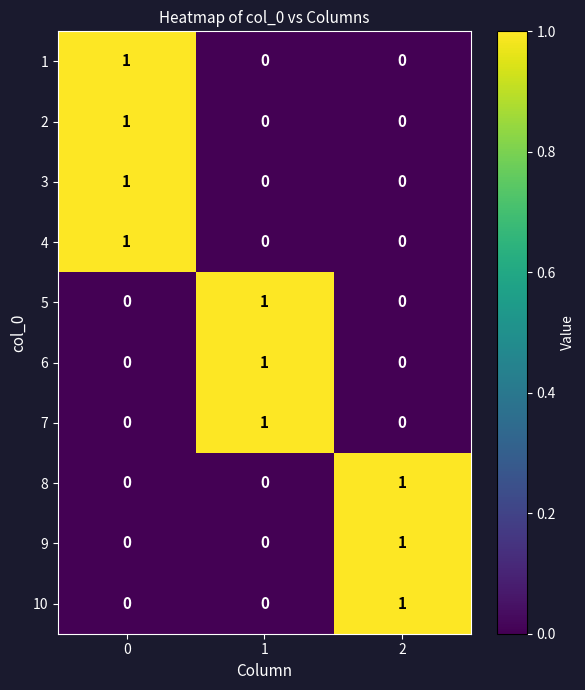

At how many categories does at least one series exceed 0?

3